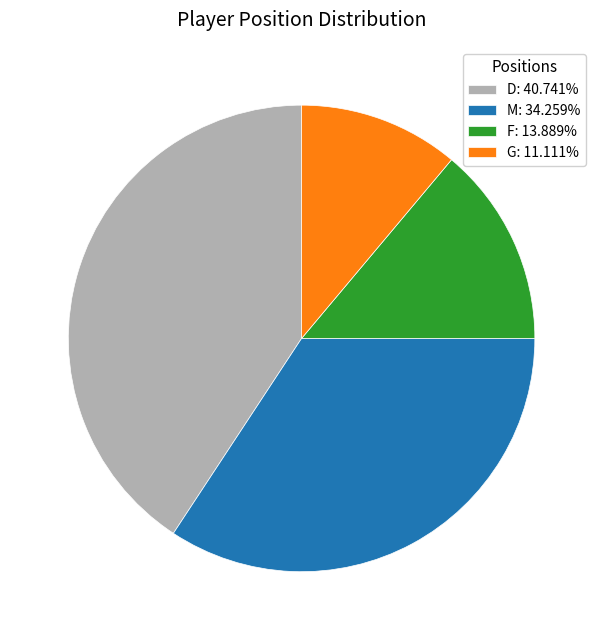

Is the sum of G: 11.111% and M: 34.259% greater than half?

No